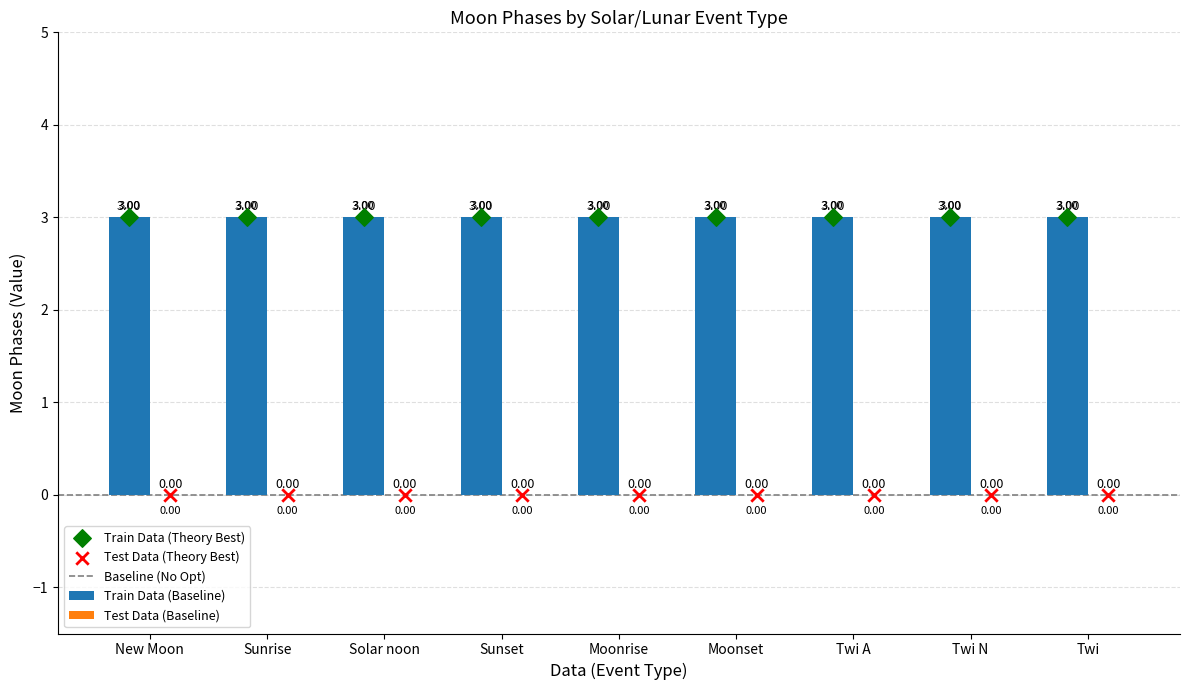

Which series has the largest Y range (max minus min)?

Train Data (Baseline)